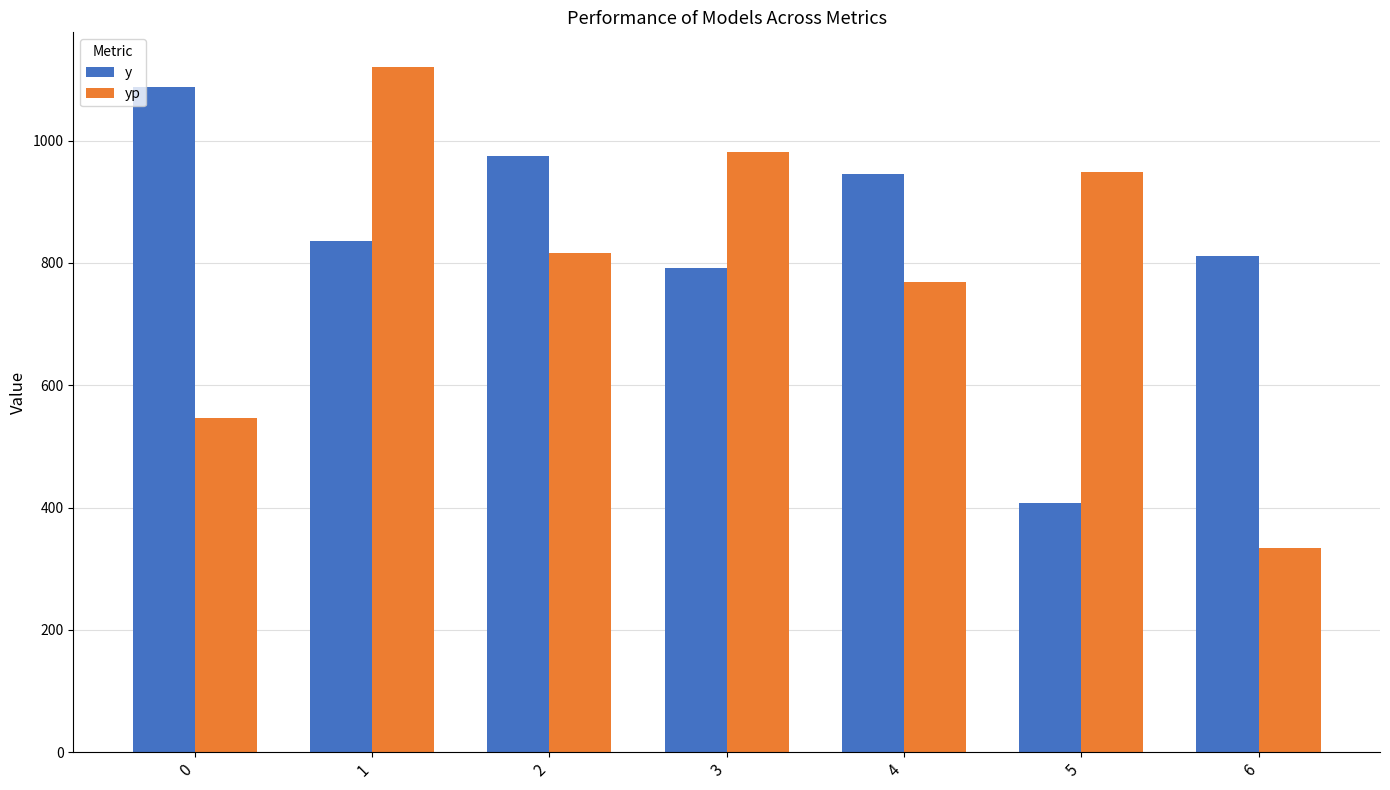

What is the maximum value for yp?

1120.9